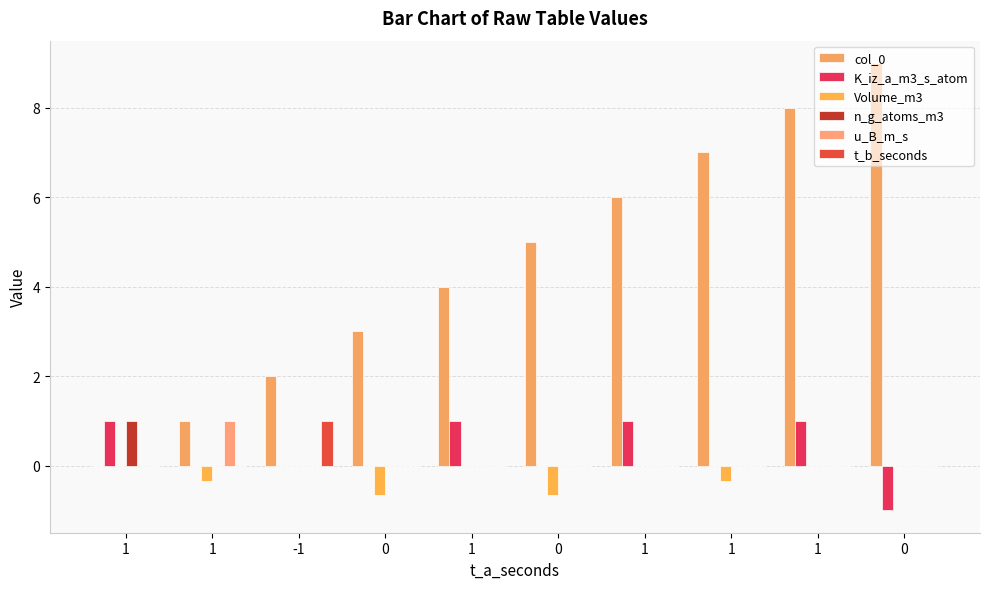

What is the label of the 10th bar from the right?

1